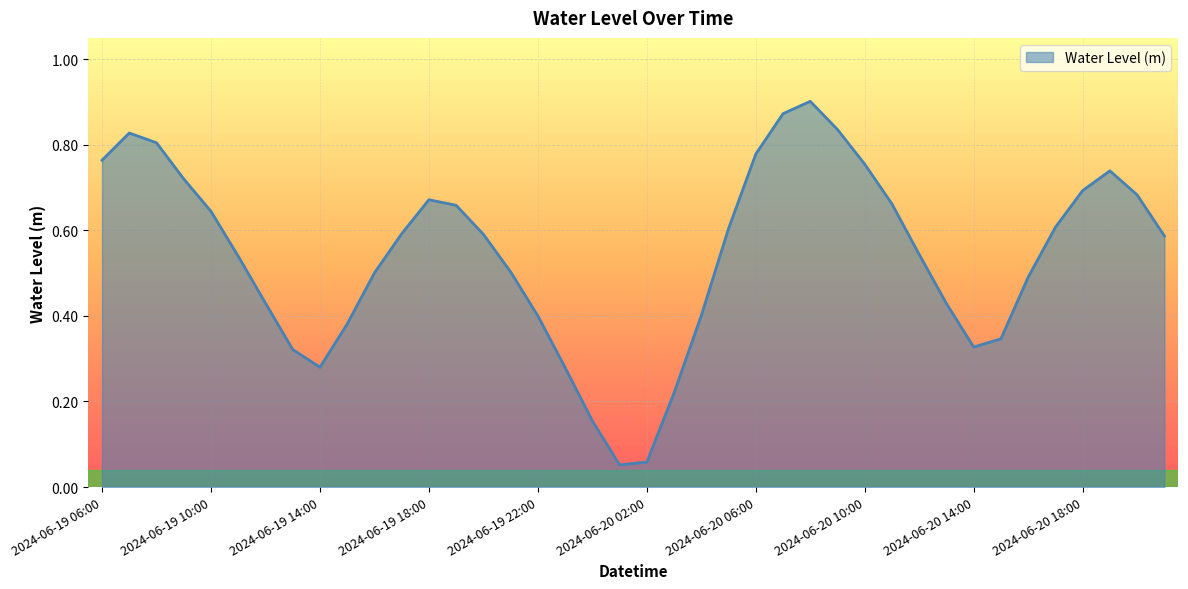

Reading left to right, what are all the values shown in this chart?

2024-06-19 06:00=0.8	2024-06-19 07:00=0.8	2024-06-19 08:00=0.8	2024-06-19 09:00=0.7	2024-06-19 10:00=0.6	2024-06-19 11:00=0.5	2024-06-19 12:00=0.4	2024-06-19 13:00=0.3	2024-06-19 14:00=0.3	2024-06-19 15:00=0.4	2024-06-19 16:00=0.5	2024-06-19 17:00=0.6	2024-06-19 18:00=0.7	2024-06-19 19:00=0.7	2024-06-19 20:00=0.6	2024-06-19 21:00=0.5	2024-06-19 22:00=0.4	2024-06-19 23:00=0.3	2024-06-20 00:00=0.2	2024-06-20 01:00=0.1	2024-06-20 02:00=0.1	2024-06-20 03:00=0.2	2024-06-20 04:00=0.4	2024-06-20 05:00=0.6	2024-06-20 06:00=0.8	2024-06-20 07:00=0.9	2024-06-20 08:00=0.9	2024-06-20 09:00=0.8	2024-06-20 10:00=0.8	2024-06-20 11:00=0.7	2024-06-20 12:00=0.5	2024-06-20 13:00=0.4	2024-06-20 14:00=0.3	2024-06-20 15:00=0.3	2024-06-20 16:00=0.5	2024-06-20 17:00=0.6	2024-06-20 18:00=0.7	2024-06-20 19:00=0.7	2024-06-20 20:00=0.7	2024-06-20 21:00=0.6